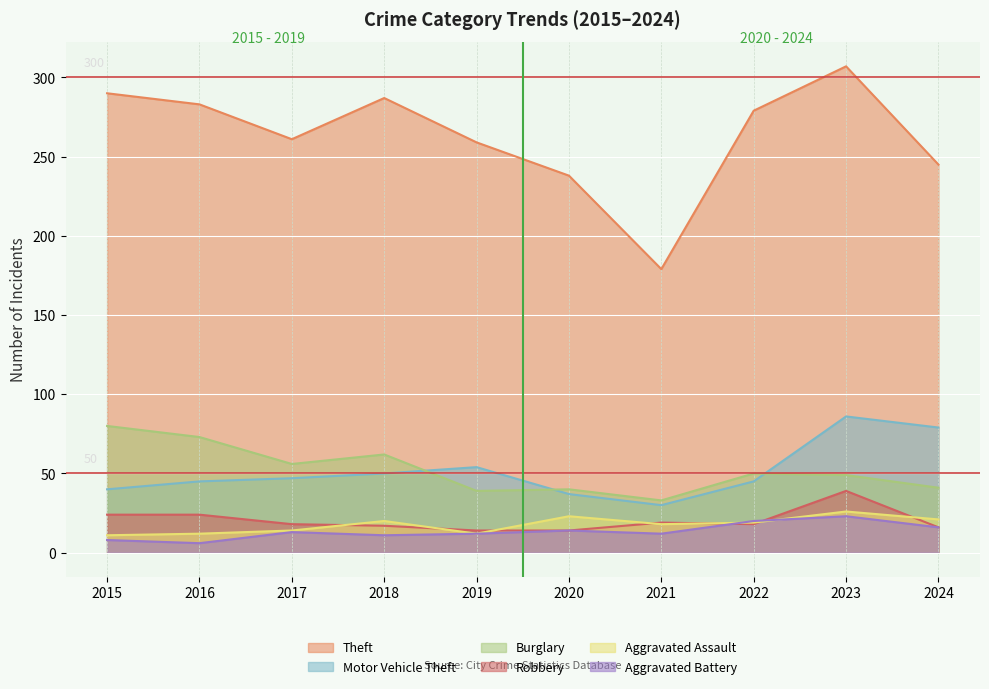

List the series in order of their peak value, highest first.

Theft, Motor Vehicle Theft, Burglary, Robbery, Aggravated Assault, Aggravated Battery